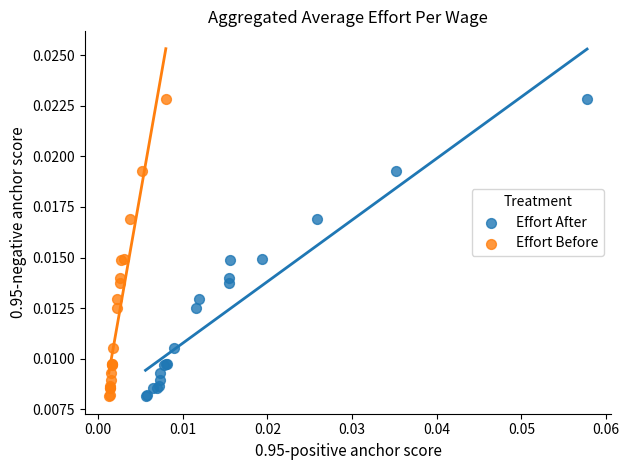

What are all the series names shown in the legend?

Effort After, Effort Before